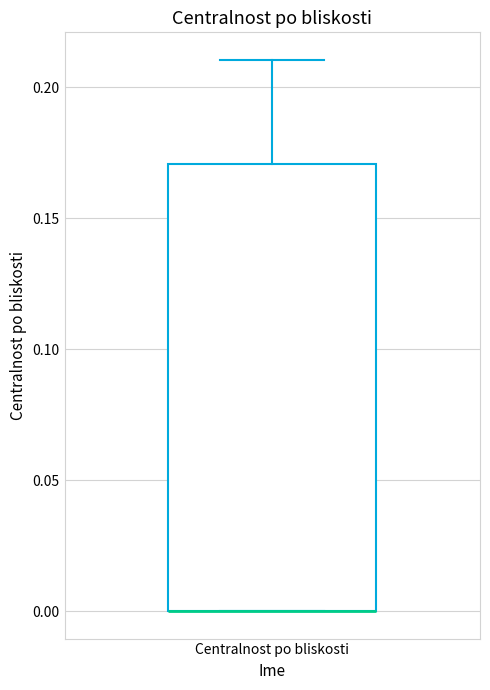

Read this box plot against the y-axis: the position of the median line, the range covered by the box, and the ends of both whiskers. The values are not printed on the chart, so give them approximately, as read against the axis.

median 0.00 (drawn on the box's lower edge), box 0.00 to 0.17, whiskers 0.00 to 0.21